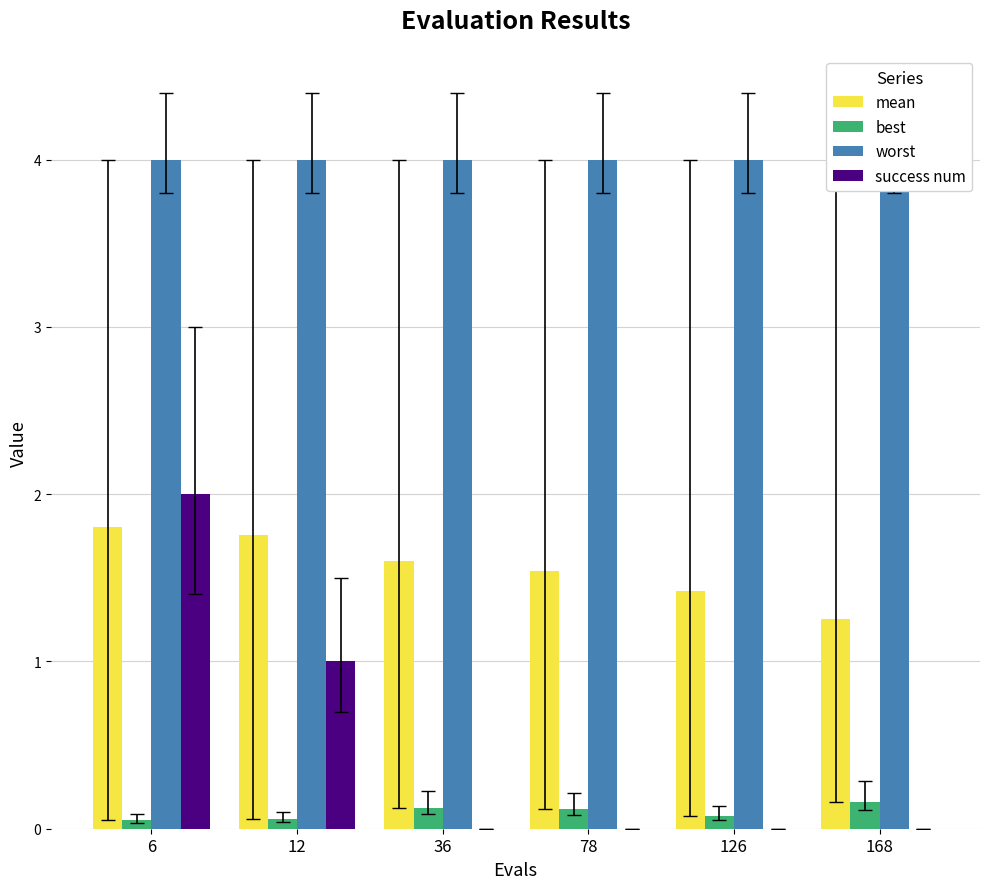

Which series has the largest range (max minus min)?

success num